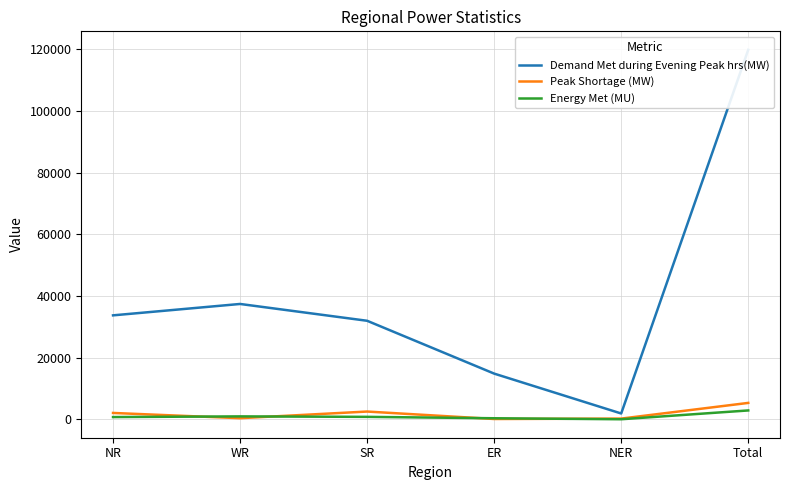

Reading right to left, transcribe all the data shown in this chart.

Demand Met during Evening Peak hrs(MW): 119783	1898	14825	31951	37400	33709
Peak Shortage (MW): 5329	242	112	2529	373	2073
Energy Met (MU): 2884	31	351	804	959	738